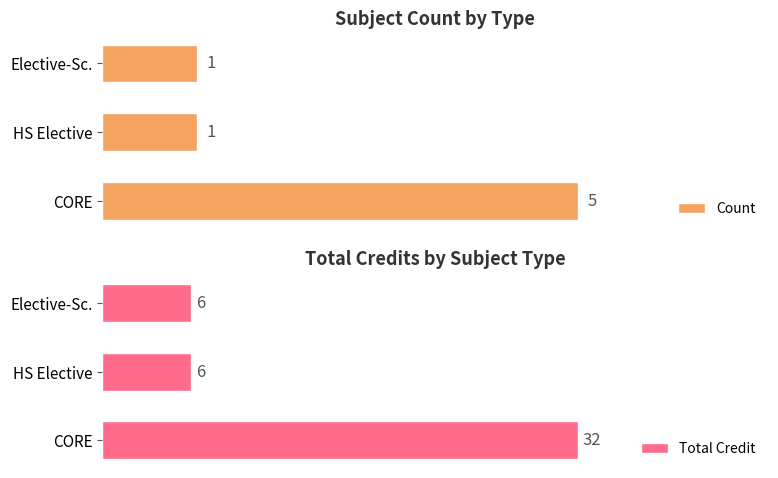

What is the greatest value displayed?

32